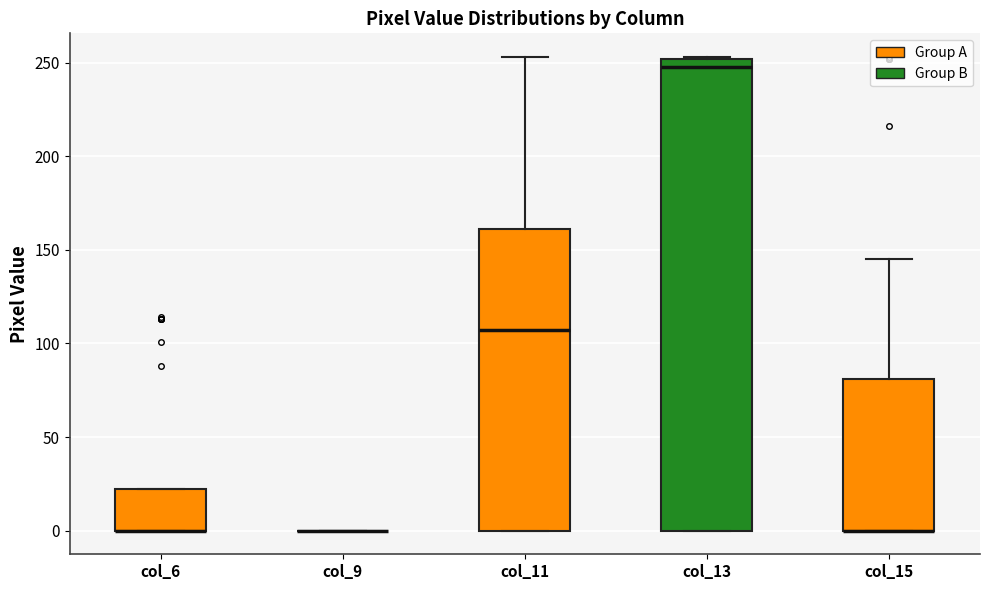

Reading left to right, read every box against the y-axis: the position of its median line, the range the box covers, and the ends of its whiskers. The values are not printed on the chart, so give them approximately, as read against the axis.

col_6: median 0 (drawn on the box's lower edge), box 0 to 20, whiskers 0 to 20
col_9: box collapsed to a line at 0, whiskers 0 to 0
col_11: median 105, box 0 to 160, whiskers 0 to 255
col_13: median 250 (just below the box's upper edge), box 0 to 250, whiskers 0 to 255
col_15: median 0 (drawn on the box's lower edge), box 0 to 80, whiskers 0 to 145